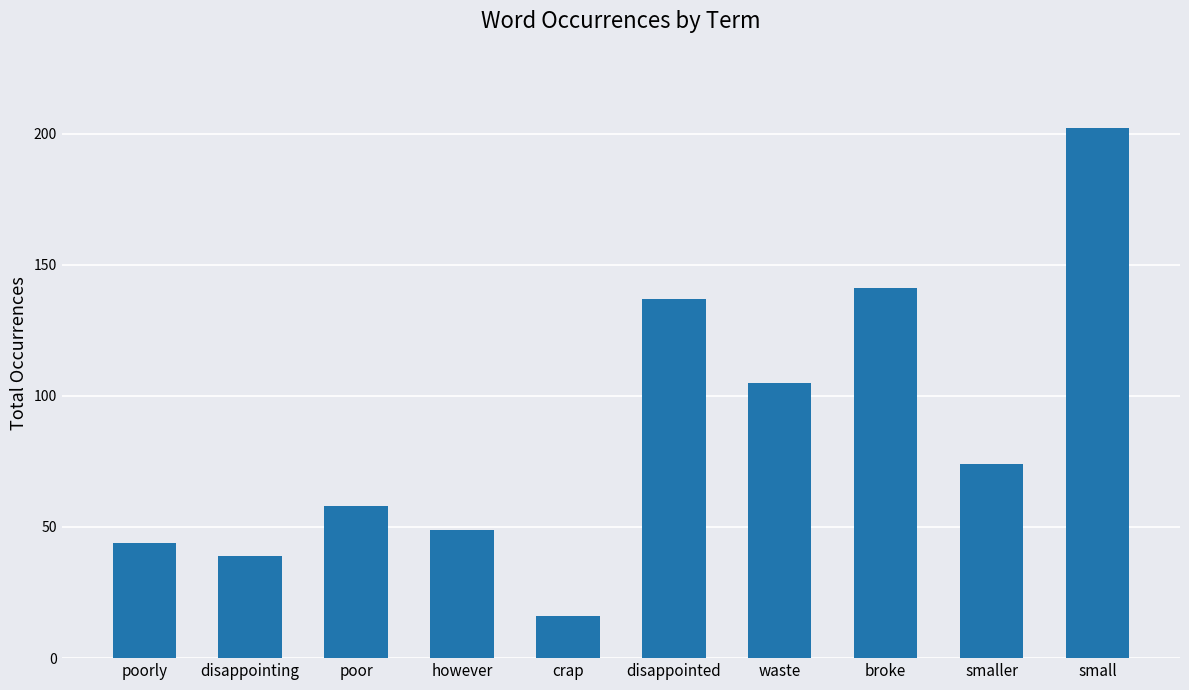

Which has a higher value, crap or broke?

broke